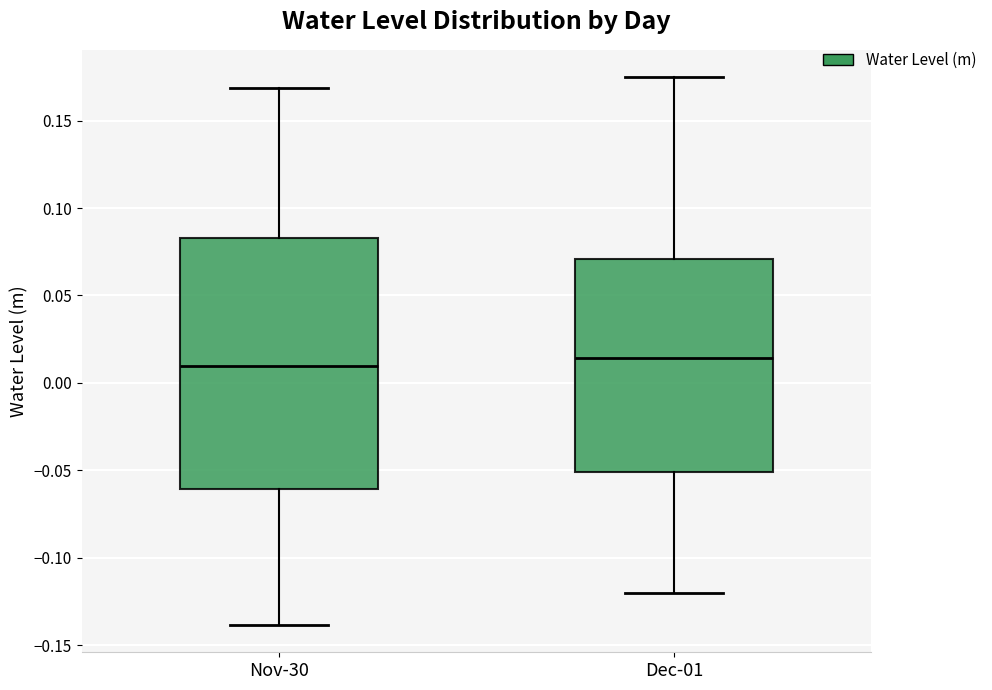

Reading left to right, read every box against the y-axis: the position of its median line, the range the box covers, and the ends of its whiskers. The values are not printed on the chart, so give them approximately, as read against the axis.

Nov-30: median 0.010, box -0.060 to 0.085, whiskers -0.140 to 0.170
Dec-01: median 0.015, box -0.050 to 0.070, whiskers -0.120 to 0.175